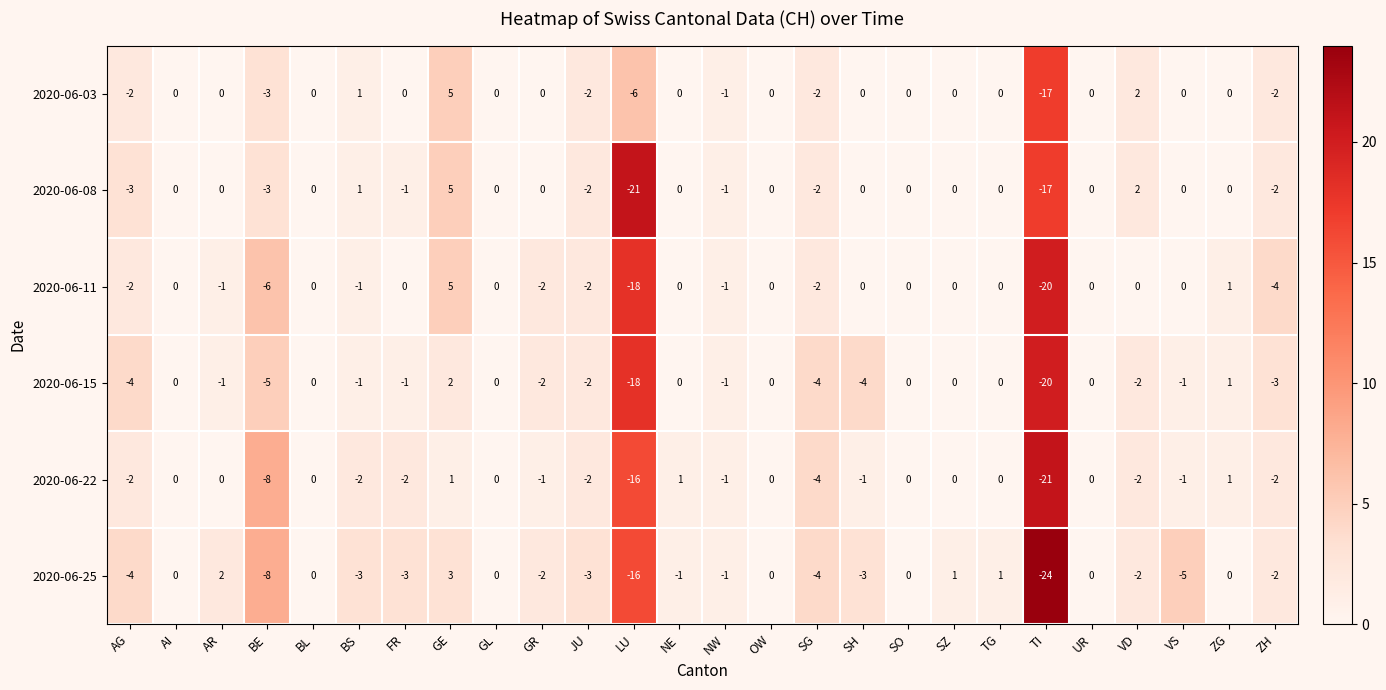

Which series changed the most between VS and ZG?

2020-06-25